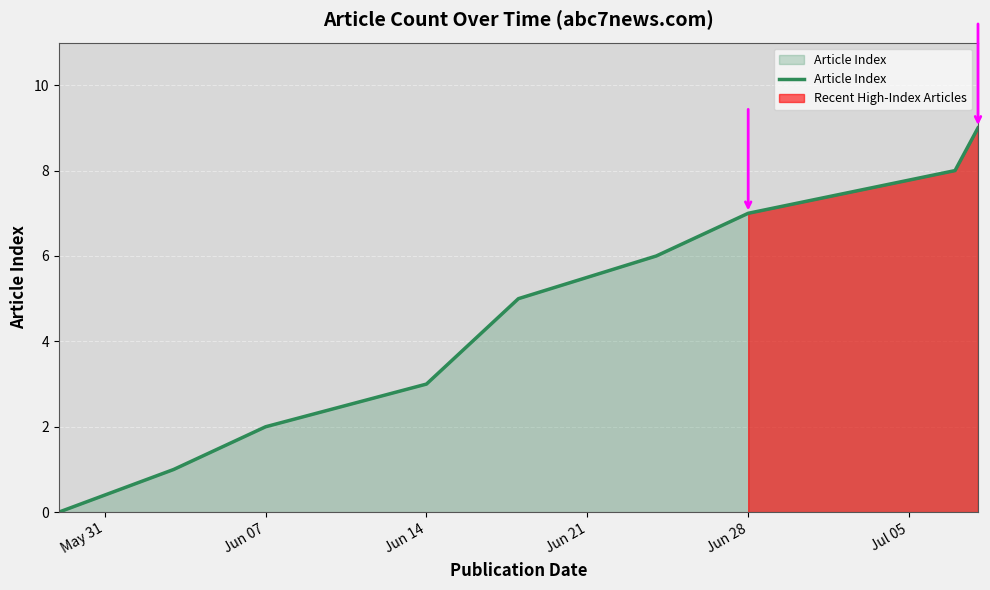

True or false: there are more than 0 points higher than both neighbors.

False